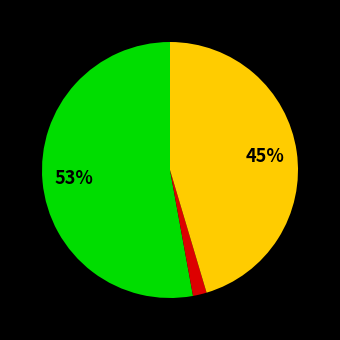

Is there a majority slice in this chart?

Yes